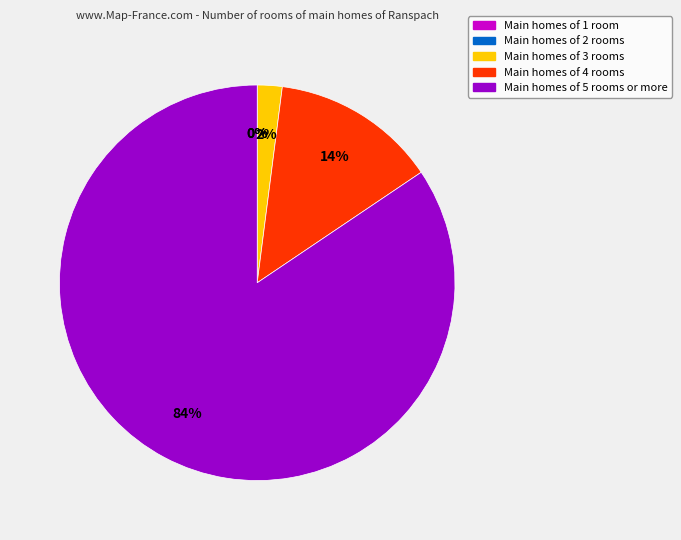

Does any single category account for the majority?

Yes